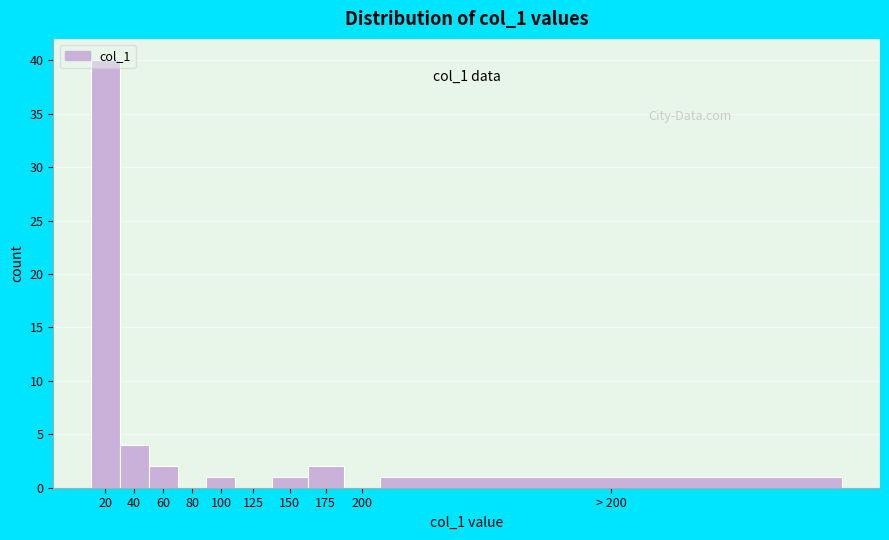

Which category has the highest value across all series?

20